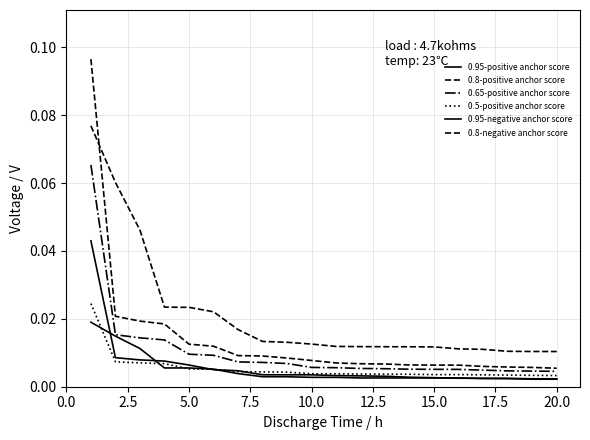

Is this an area chart (filled region under the line)?

No